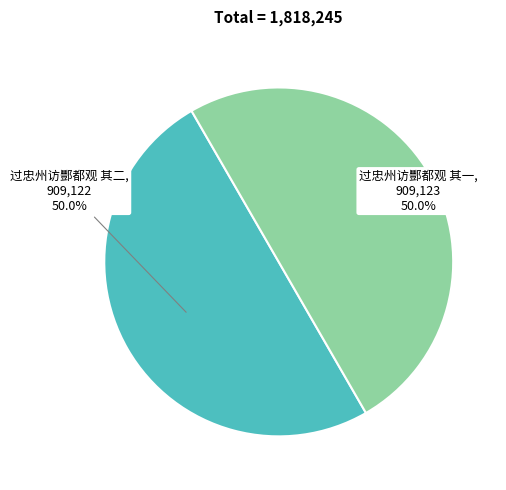

What portion of the pie excludes 过忠州访酆都观 其二?

50.0%